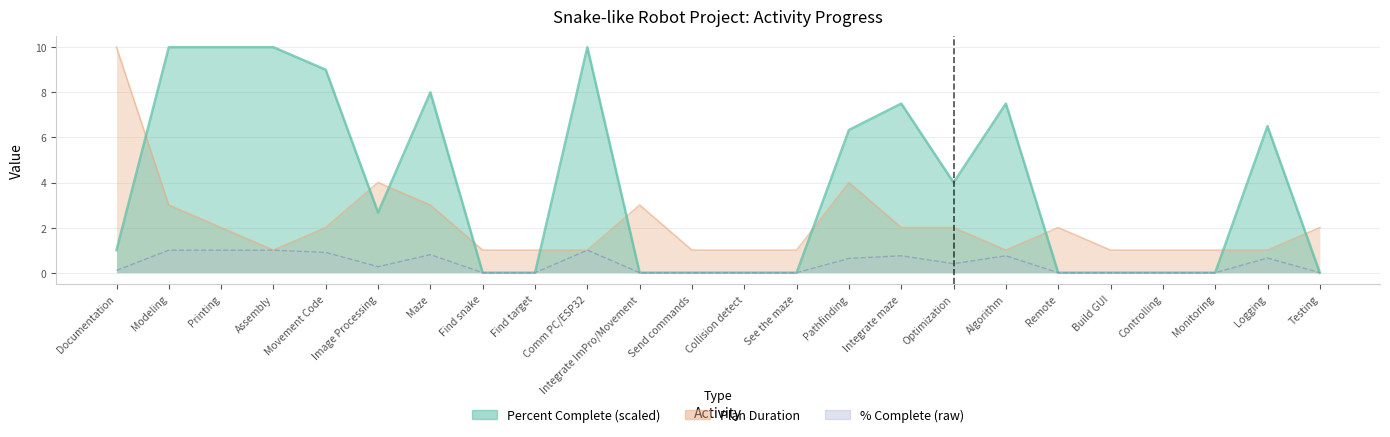

What is the difference between the maximum and second lowest values in the Plan Duration series?

9.0